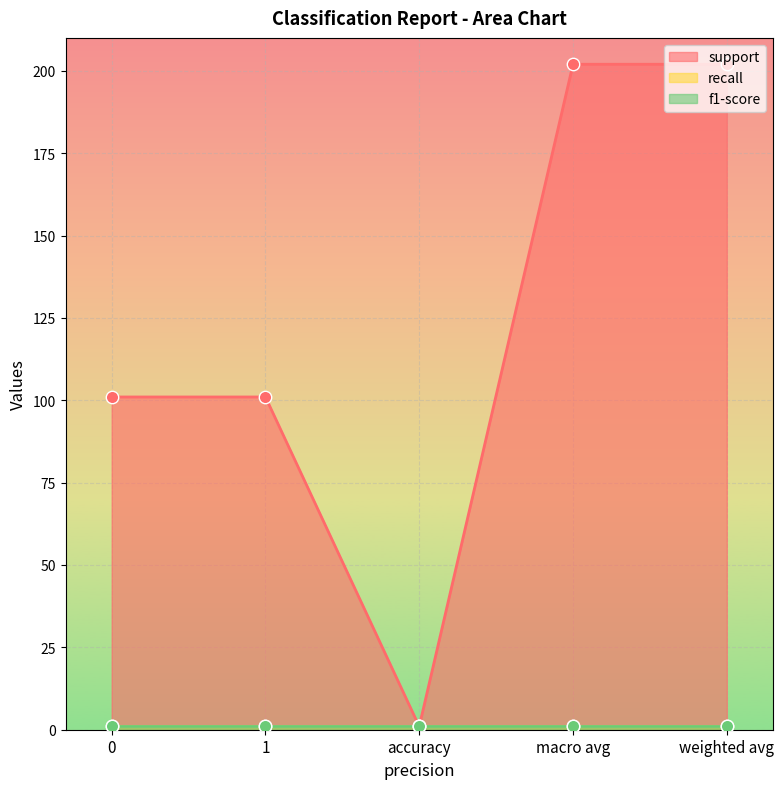

At how many categories does at least one series exceed 25?

4